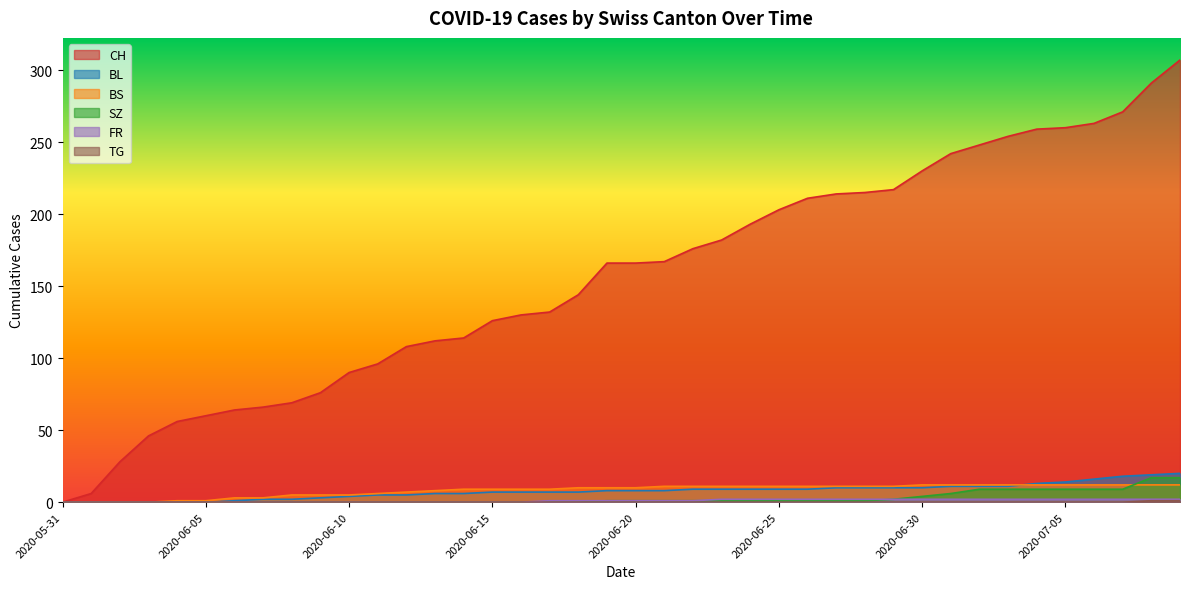

True or false: SZ and FR cross at least once.

False